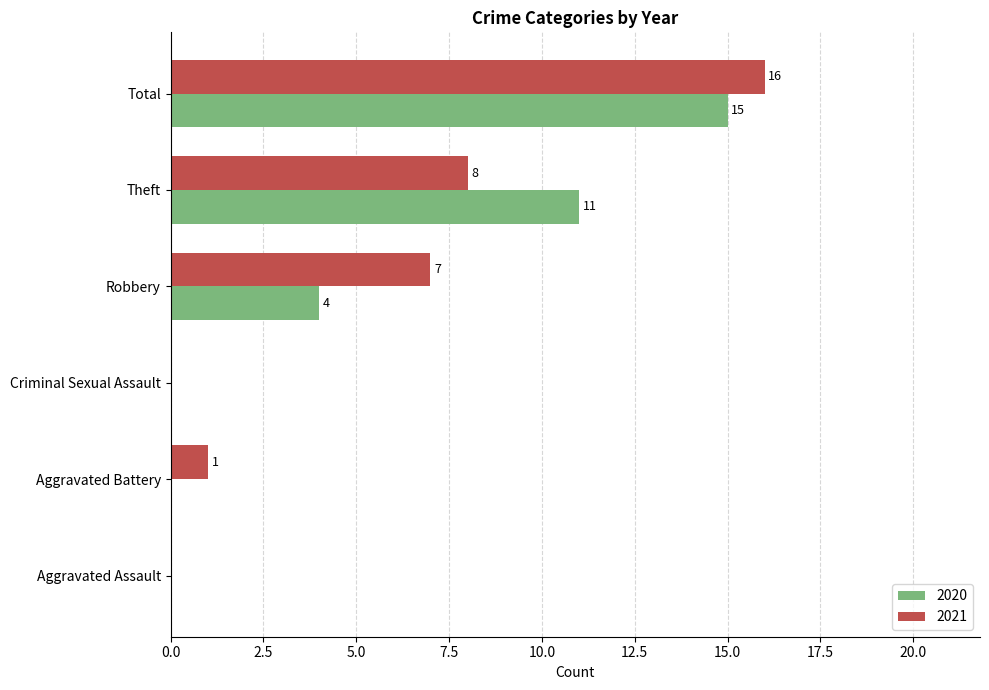

What is the total value across all series at Theft?

19